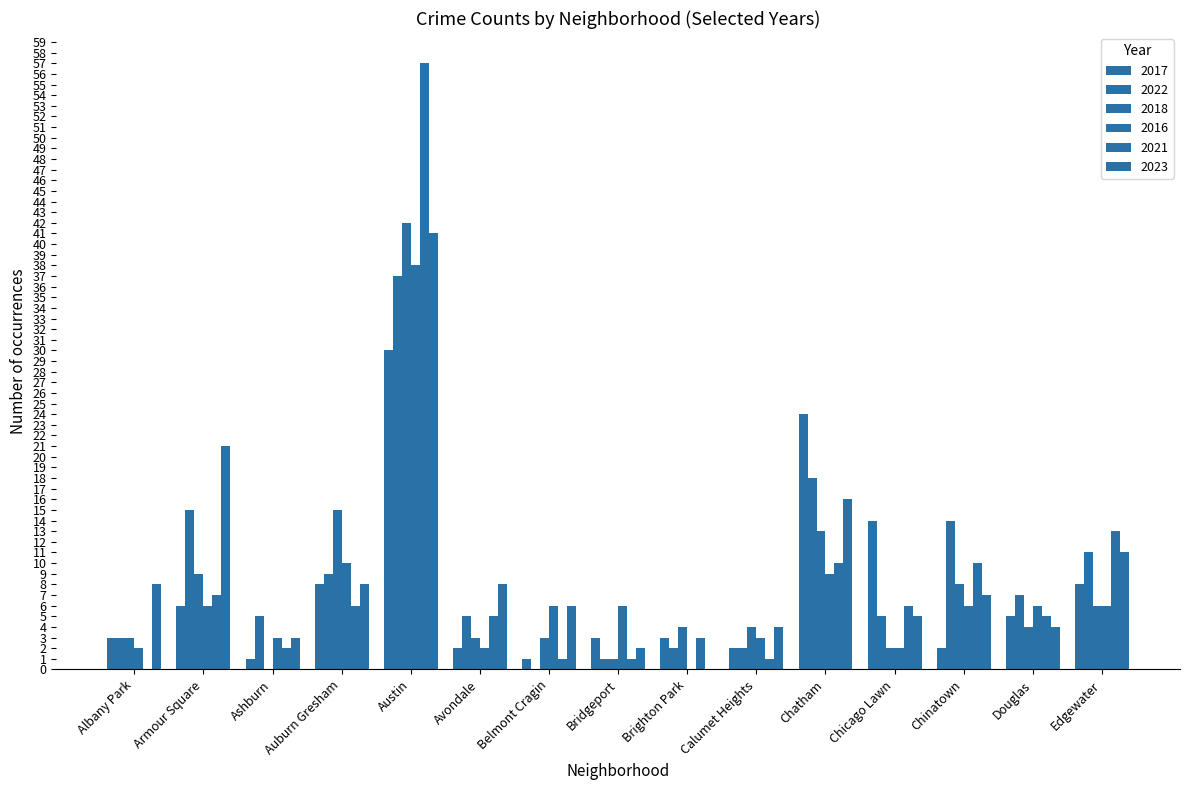

What is the value of the 2021 bar at the 11th from the left?

10